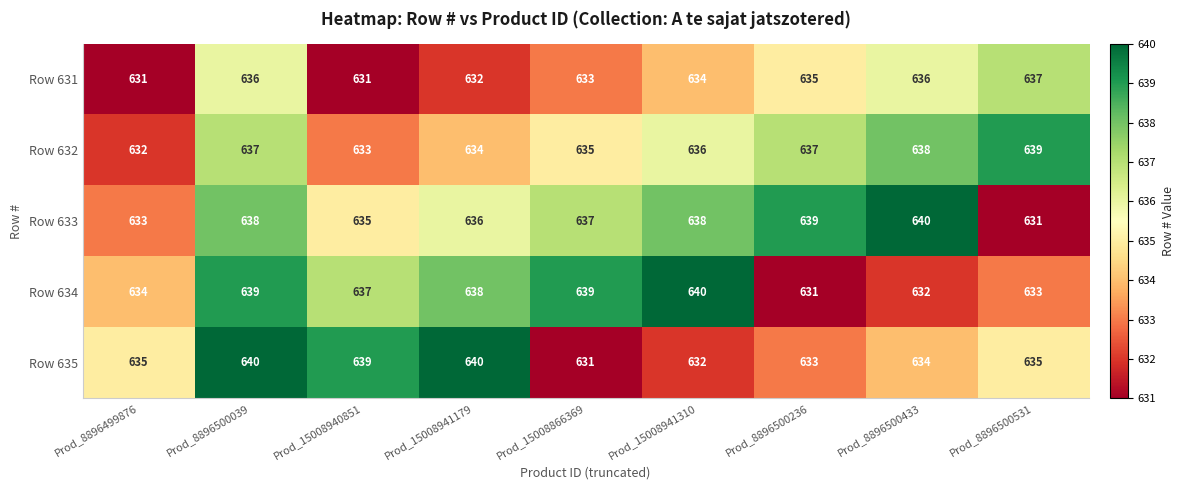

What is the greatest value displayed?

640